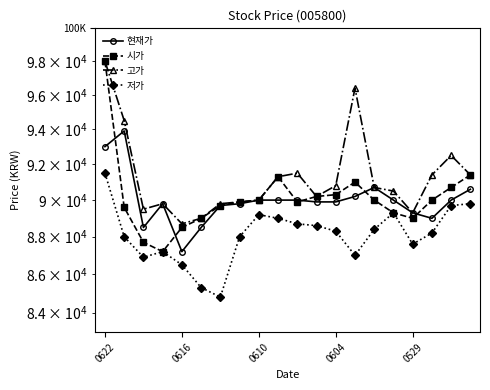

What is the value of the 시가 point at the 3rd from the left?

87700